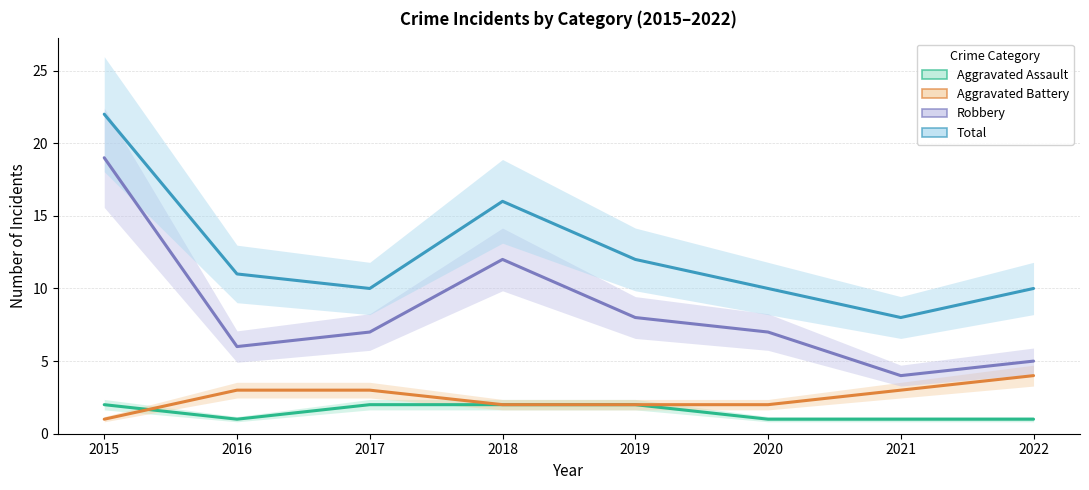

Is this an area chart (filled region under the line)?

No